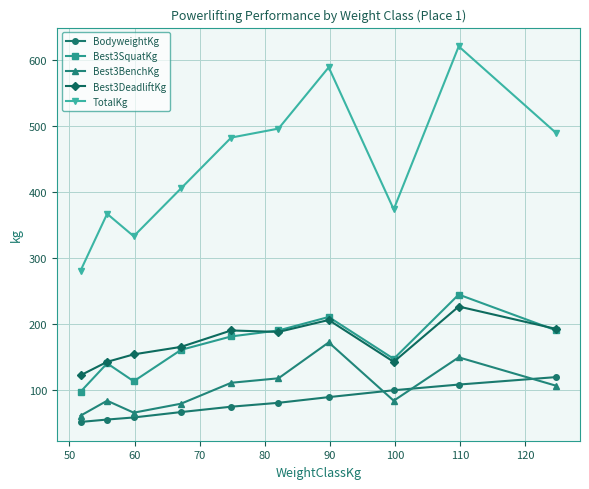

True or false: Best3DeadliftKg and TotalKg cross at least once.

False